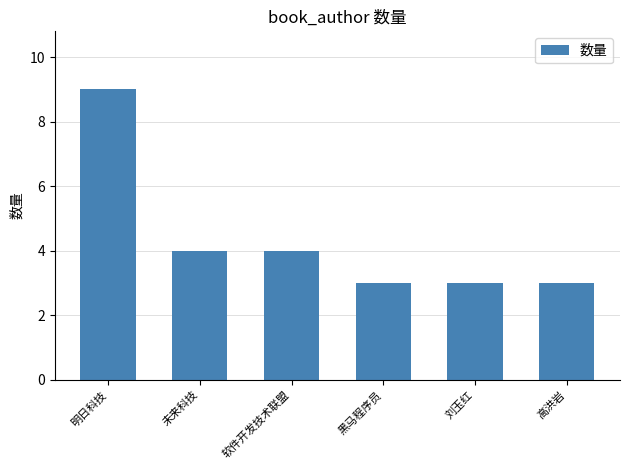

What is the sum of the values at 刘玉红 and 高洪岩?

6